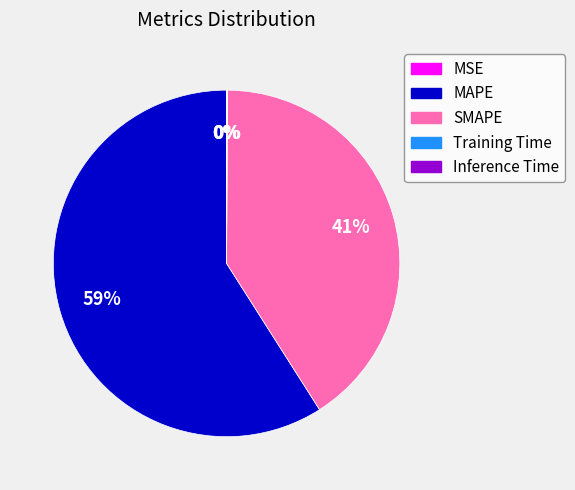

The SMAPE slice represents 41% of the pie. True or false?

True